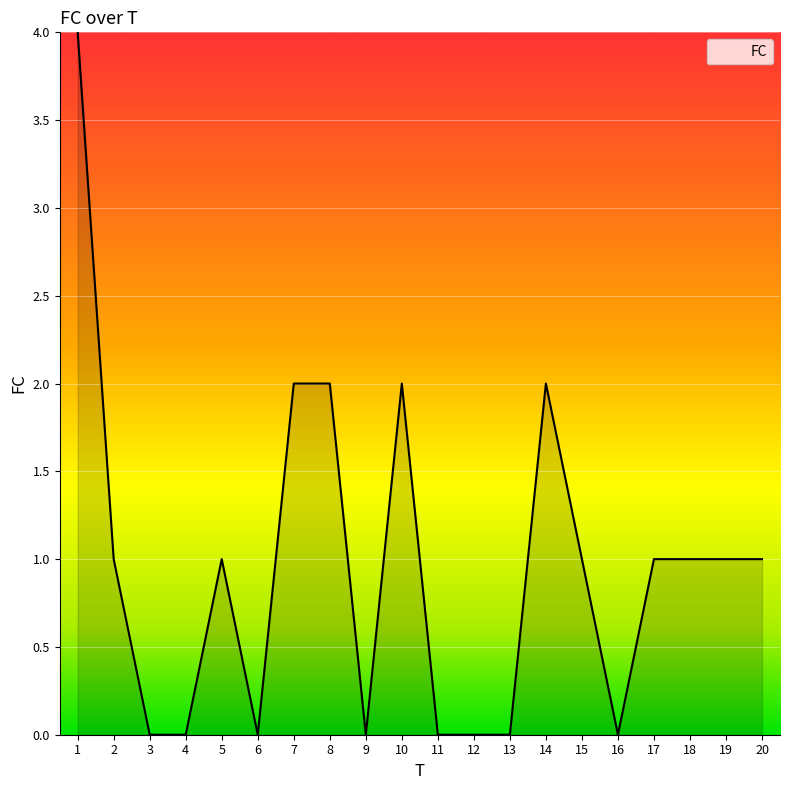

True or false: there are more than 1 points higher than both neighbors.

True